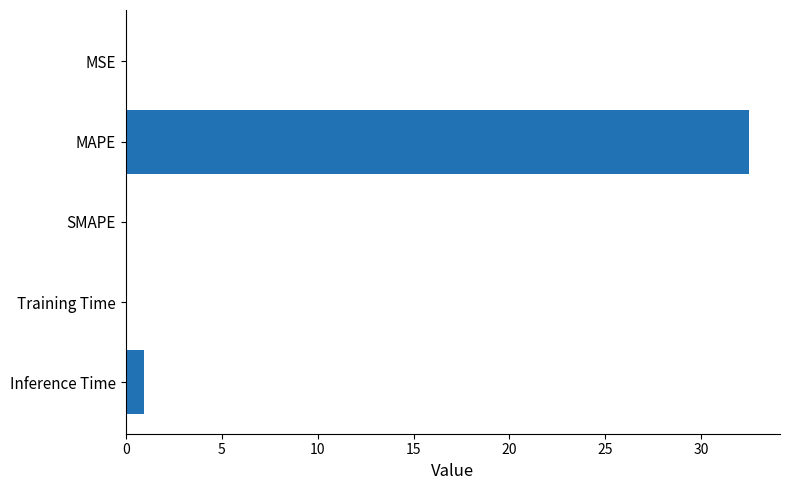

What value does the data have at MAPE?

32.5